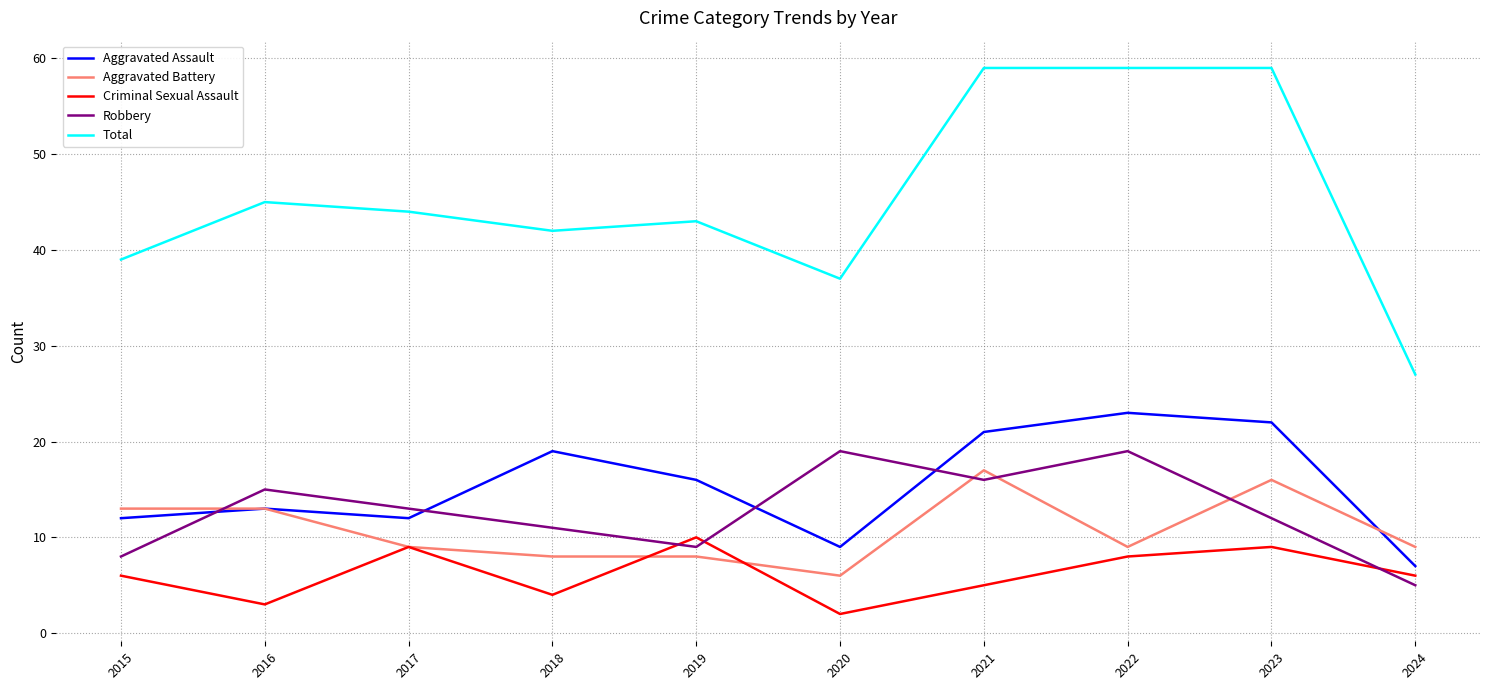

At how many categories does at least one series exceed 6?

10